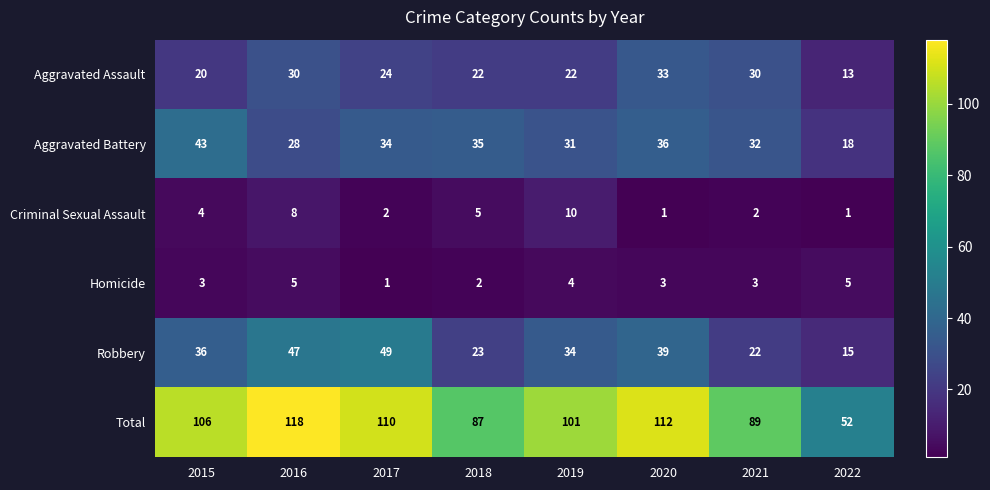

Rank the series at 2019 from lowest to highest value.

Homicide, Criminal Sexual Assault, Aggravated Assault, Aggravated Battery, Robbery, Total